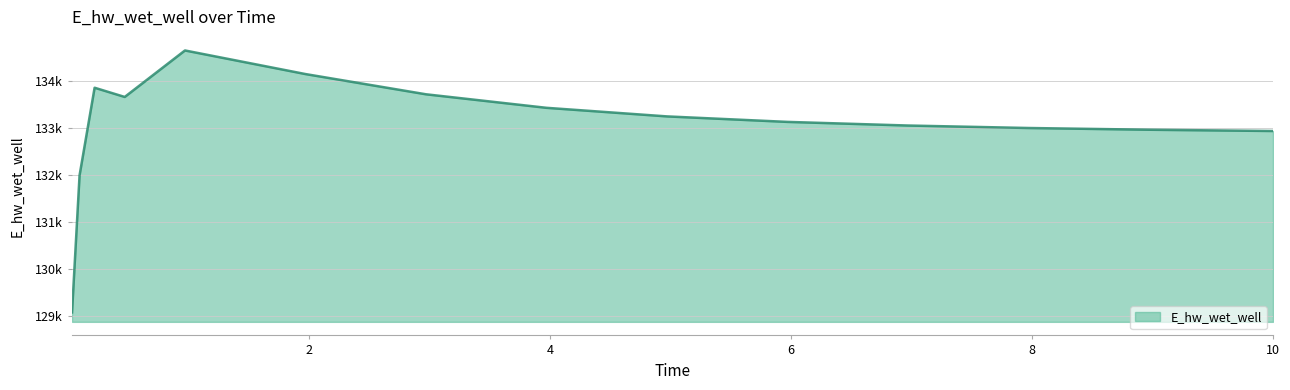

Does the chart display data point markers on the line(s)?

No